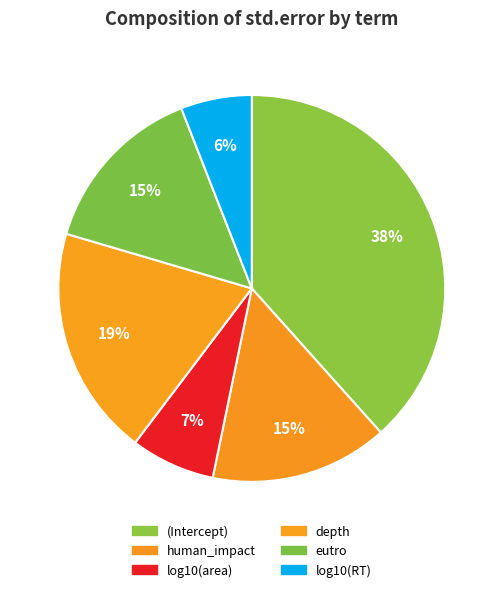

To the nearest percent, what is the difference between the largest and smallest slice percentages?

32%